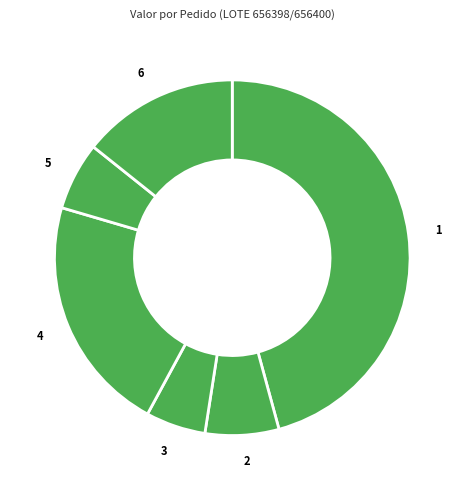

Combined, do 2 and 1 account for over 50%?

Yes